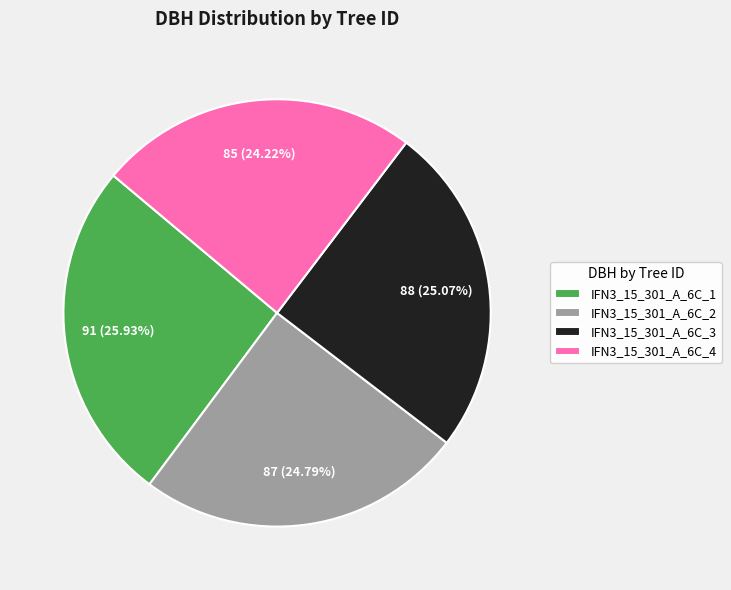

Does IFN3_15_301_A_6C_4 represent more than half of the total?

No